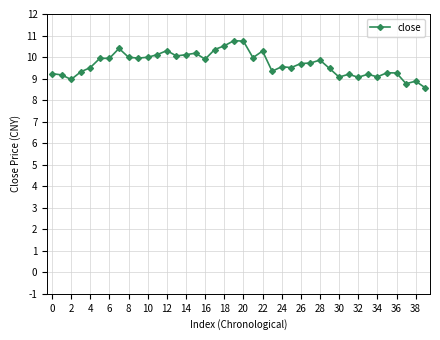

What is the sum of all values?

387.2